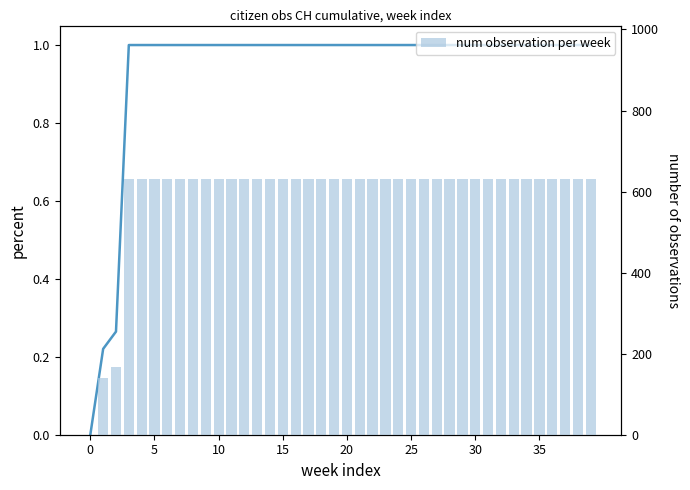

At which category is the sum across all series the highest?

15